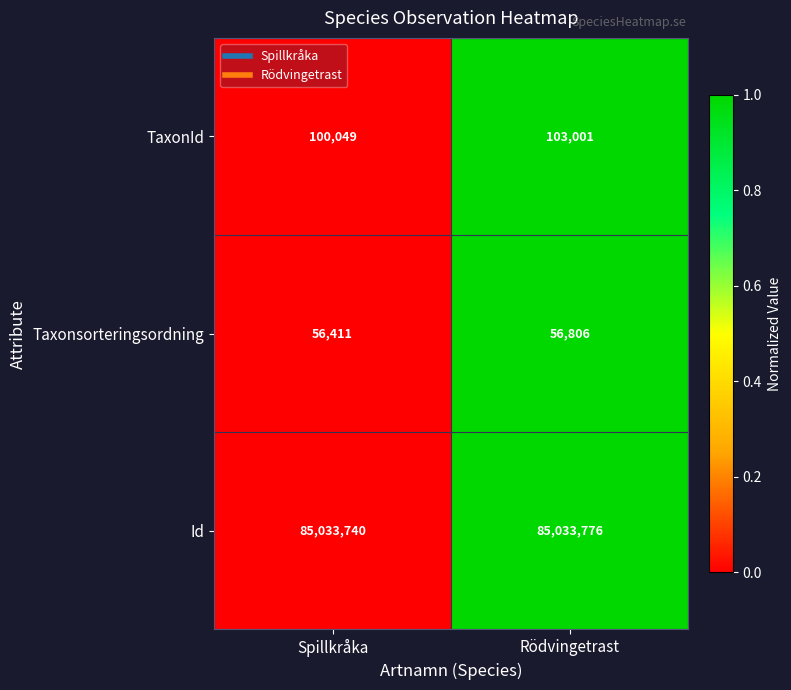

Reading left to right, what are all the values shown in this chart?

TaxonId: Spillkråka=100049	Rödvingetrast=103001
Taxonsorteringsordning: Spillkråka=56411	Rödvingetrast=56806
Id: Spillkråka=85033740	Rödvingetrast=85033776